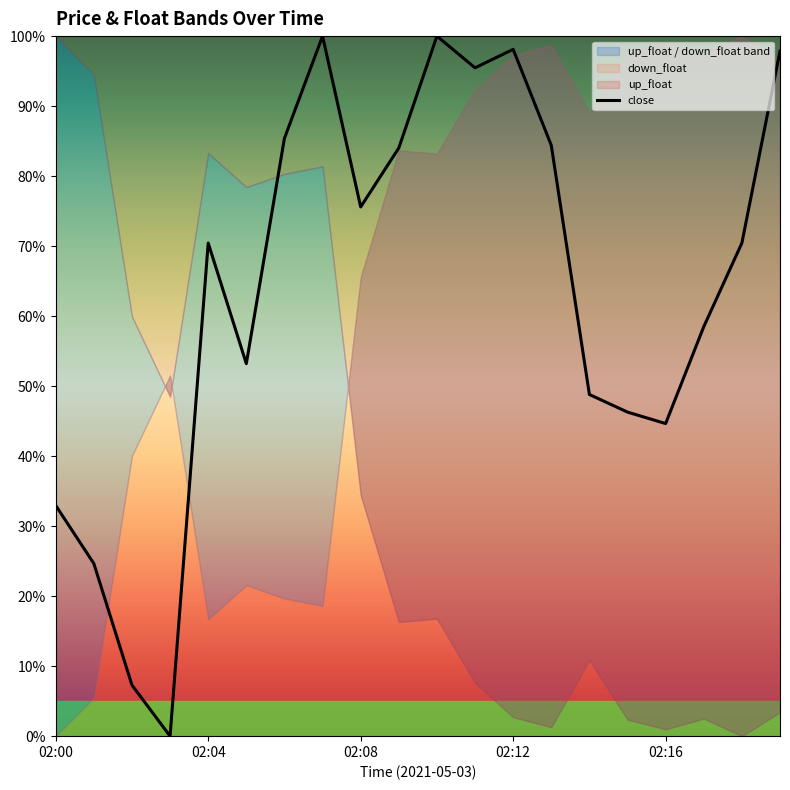

How many points are lower than both their immediate neighbors (excluding endpoints)?

5